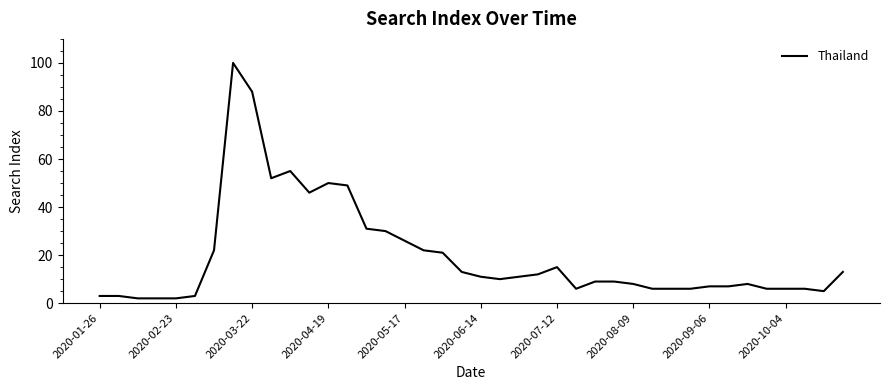

How many lines are shown in the chart?

1